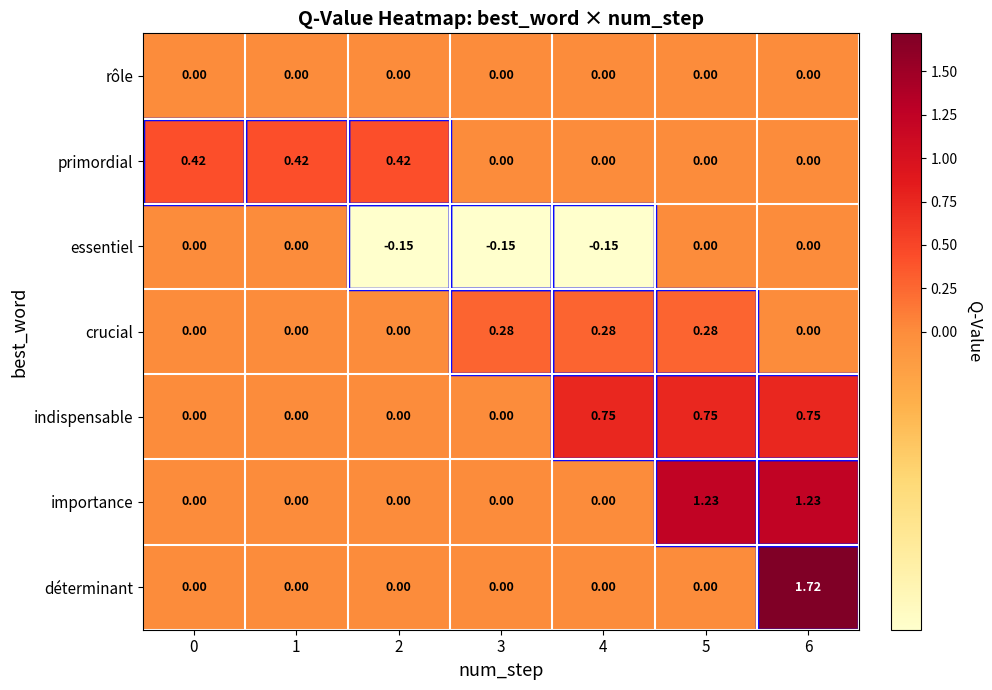

How many values in essentiel are below zero?

3